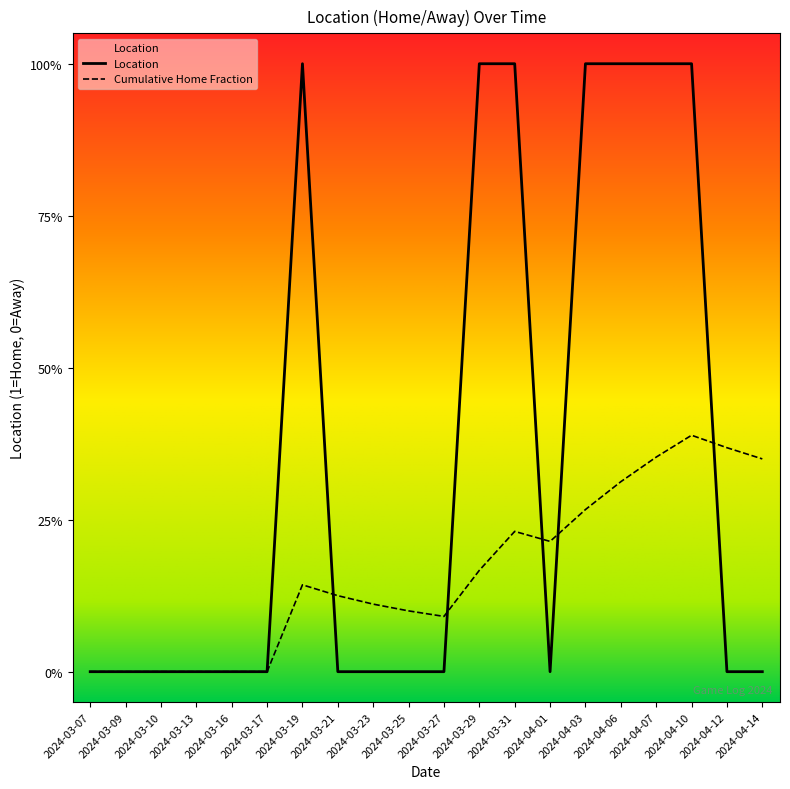

Reading left to right, list all the values displayed in this chart.

2024-03-07=0	2024-03-09=0	2024-03-10=0	2024-03-13=0	2024-03-16=0	2024-03-17=0	2024-03-19=1	2024-03-21=0	2024-03-23=0	2024-03-25=0	2024-03-27=0	2024-03-29=1	2024-03-31=1	2024-04-01=0	2024-04-03=1	2024-04-06=1	2024-04-07=1	2024-04-10=1	2024-04-12=0	2024-04-14=0